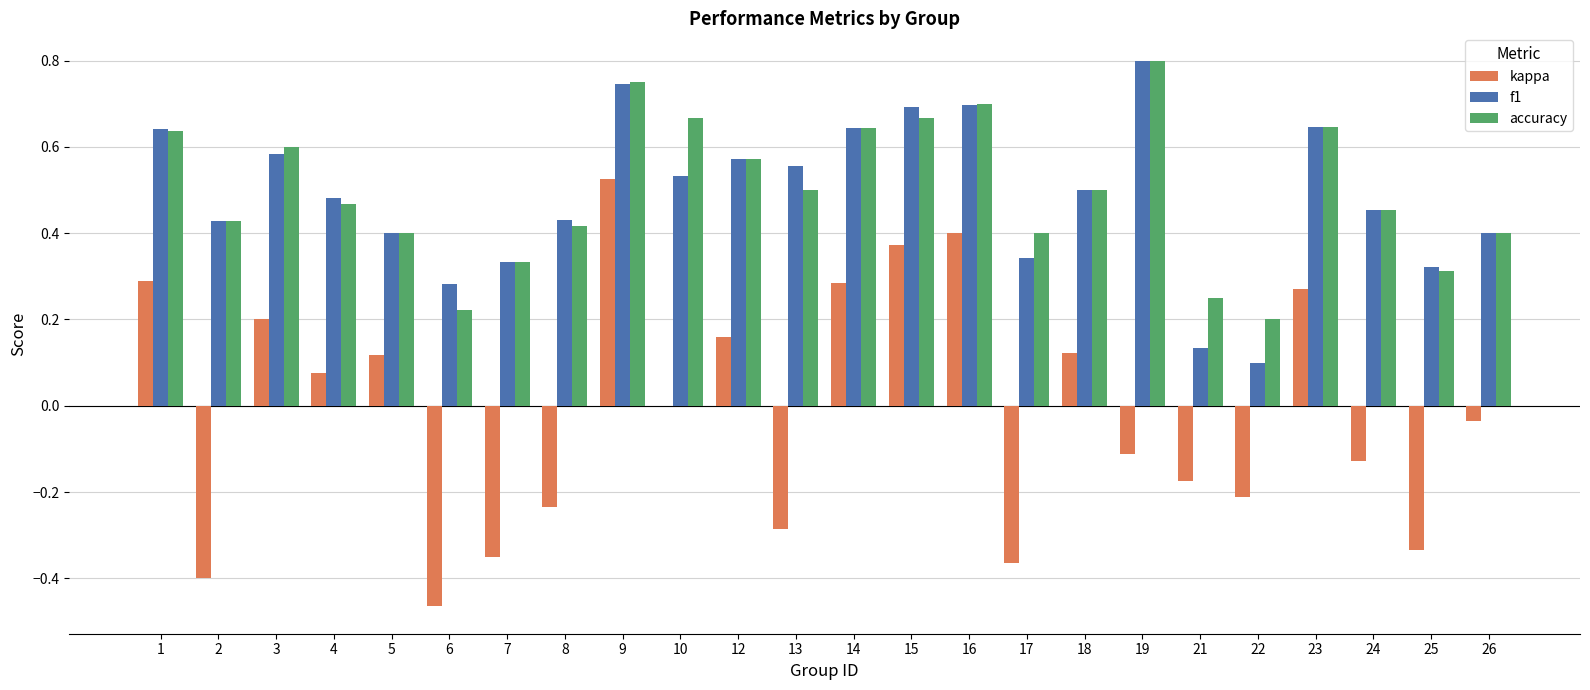

The value of kappa at 5 is 0.1. True or false?

True